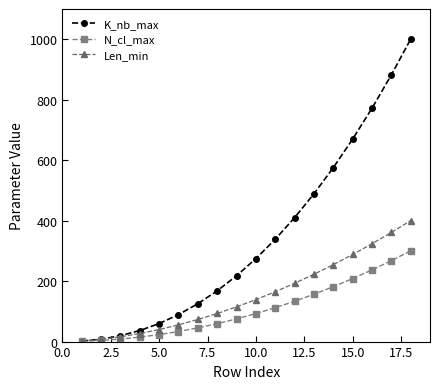

List the series in order of their peak value, lowest first.

N_cl_max, Len_min, K_nb_max